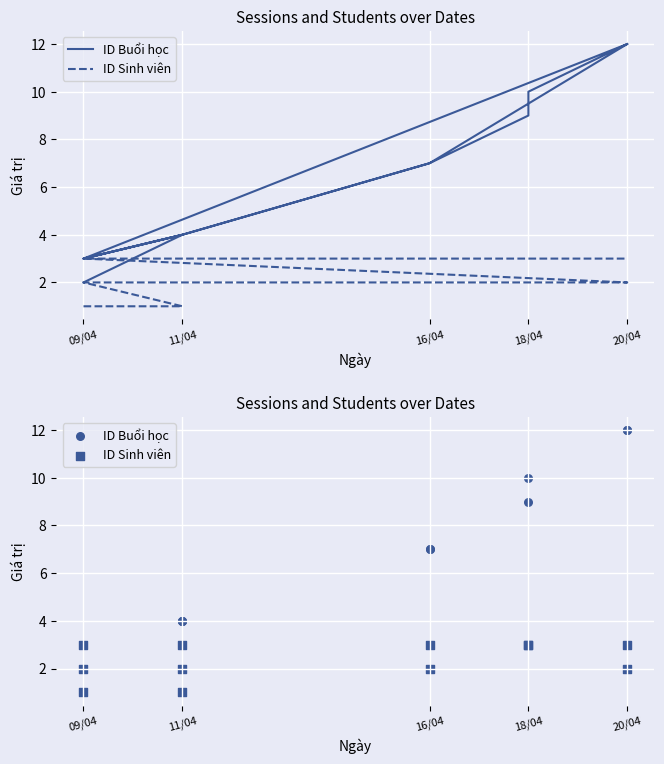

Which series contains the lowest Y value?

ID Sinh viên